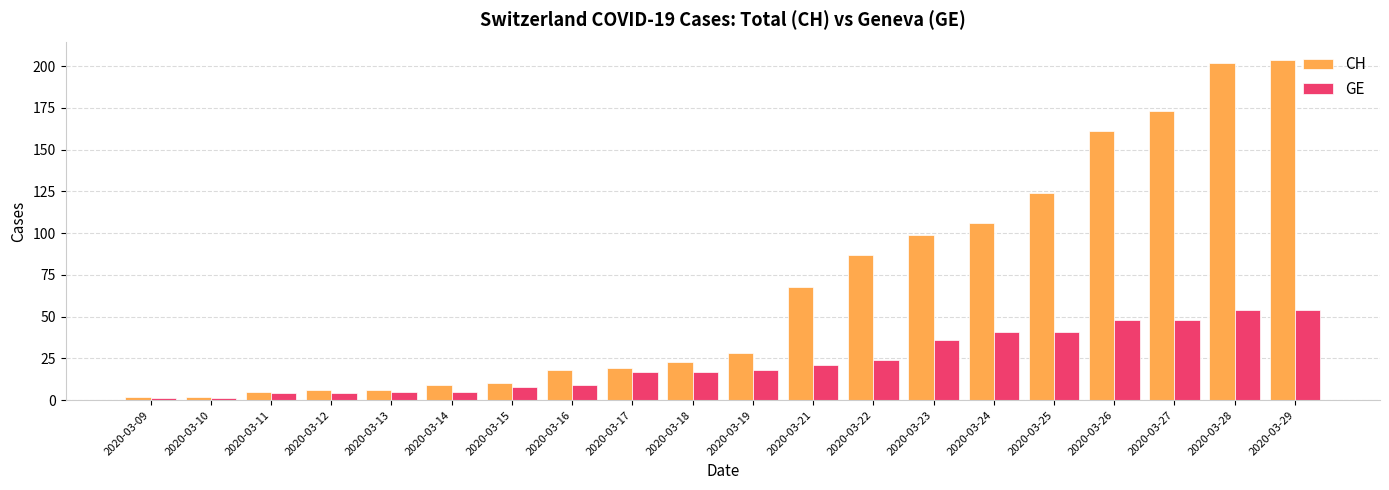

At 2020-03-19, list the series in order from smallest to largest.

GE, CH